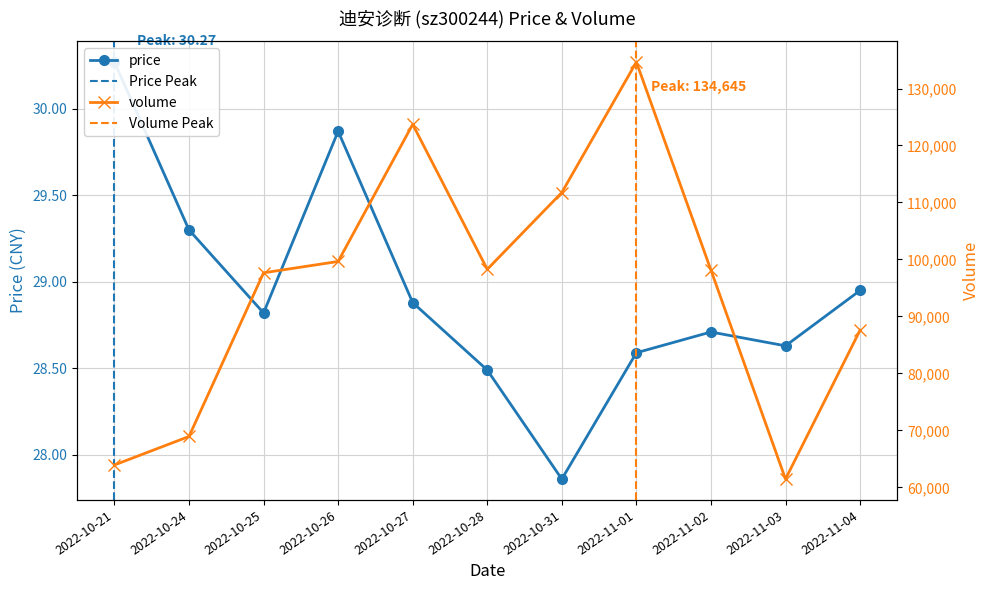

How many interior local valleys does the volume series have?

2